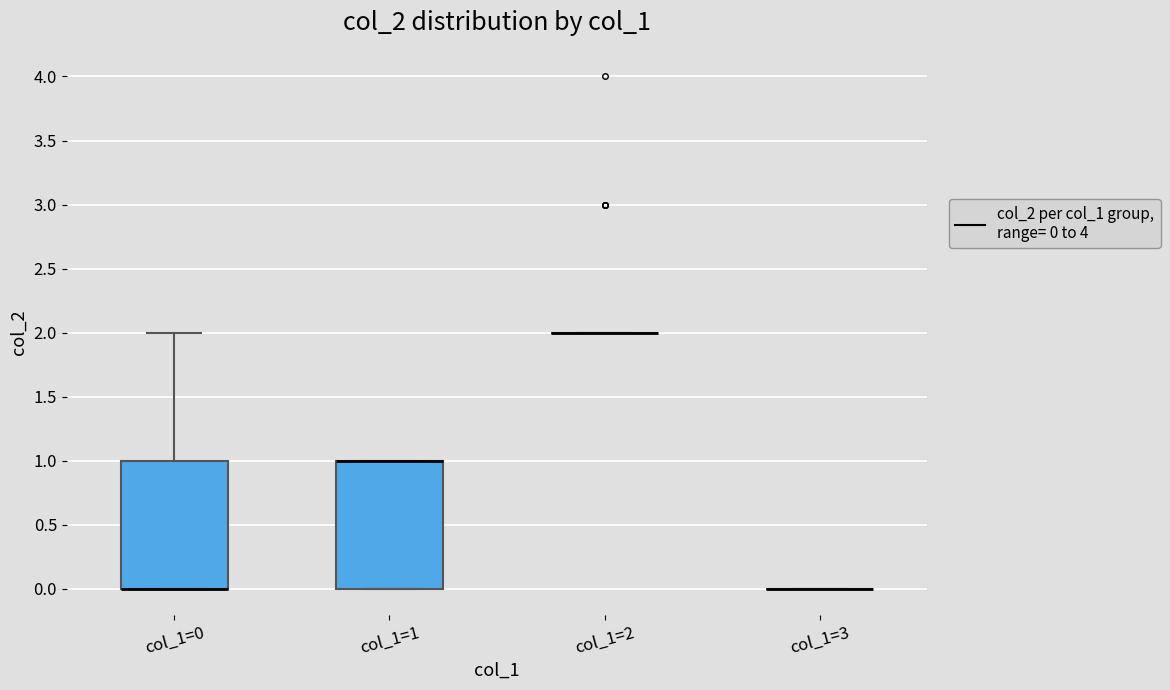

Reading left to right, transcribe this box plot: for each box, give where its median line is, the range the box spans, and where its two whiskers end, as read against the y-axis. The values are not printed on the chart, so give them approximately, as read against the axis.

col_1=0: median 0 (drawn on the box's lower edge), box 0 to 1, whiskers 0 to 2
col_1=1: median 1 (drawn on the box's upper edge), box 0 to 1, whiskers 0 to 1
col_1=2: box collapsed to a line at 2, whiskers 2 to 2
col_1=3: box collapsed to a line at 0, whiskers 0 to 0